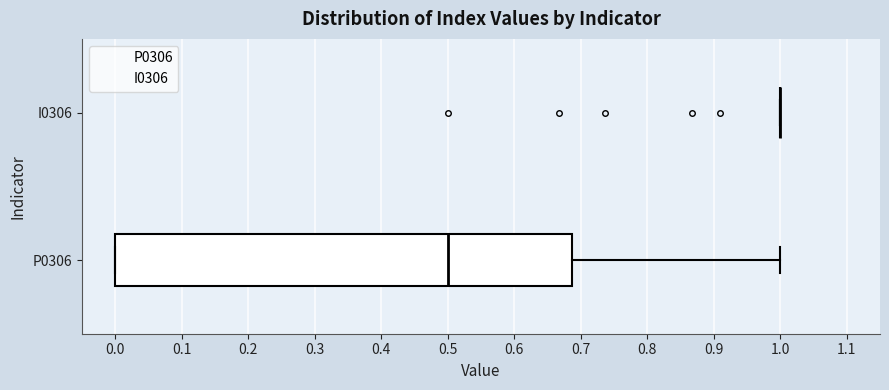

Reading bottom to top, read every box against the x-axis: the position of its median line, the range the box covers, and the ends of its whiskers. The values are not printed on the chart, so give them approximately, as read against the axis.

P0306: median 0.50, box 0.00 to 0.69, whiskers 0.00 to 1.00
I0306: box collapsed to a line at 1.00, whiskers 1.00 to 1.00